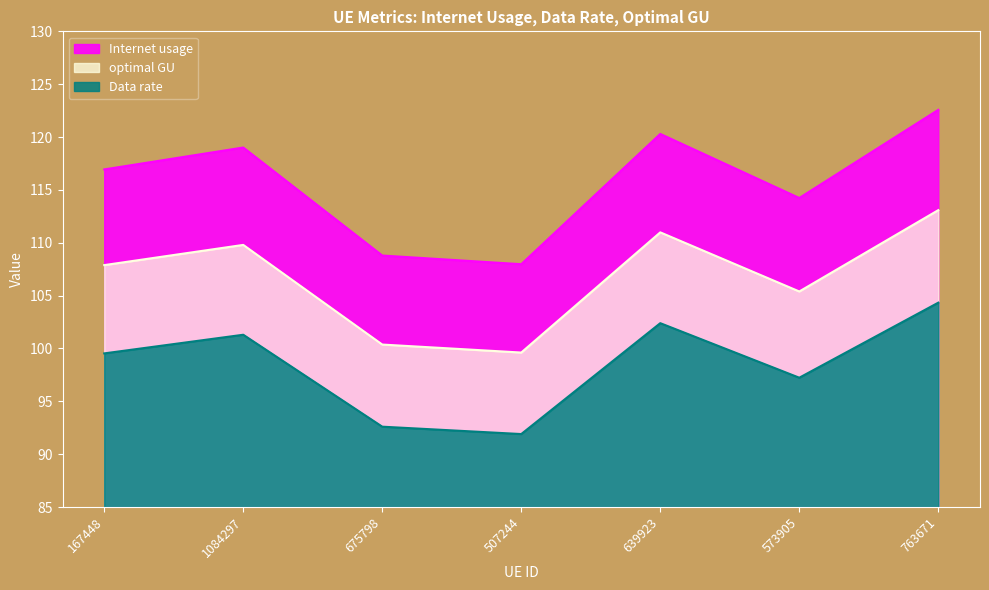

Rank the series by their maximum value, from lowest to highest.

Data rate, optimal GU, Internet usage